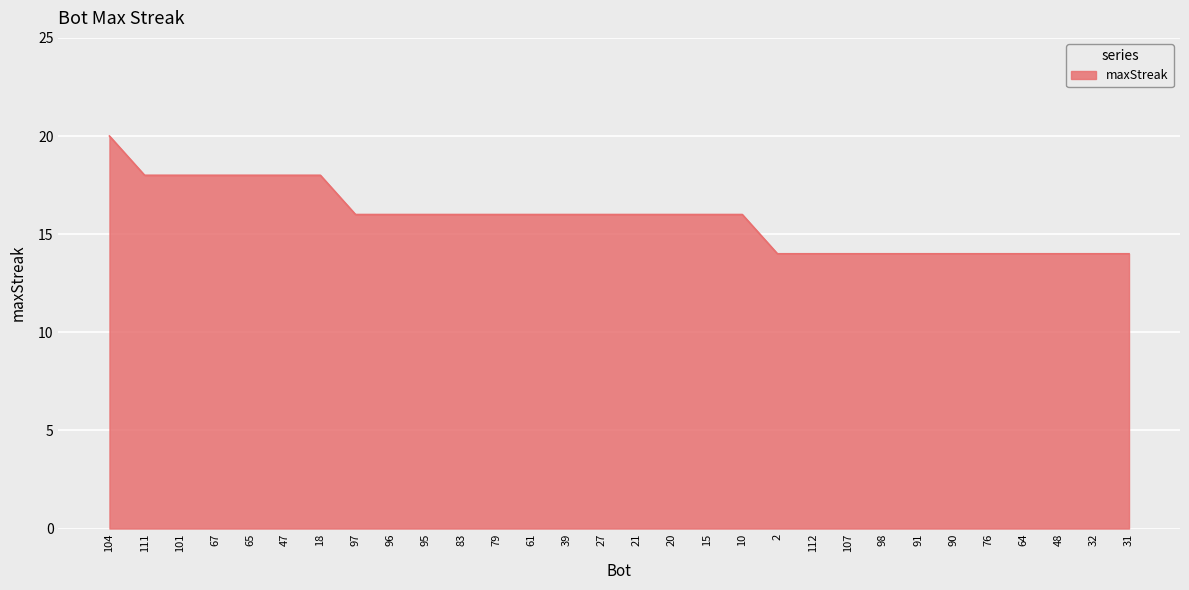

Read the value at 91.

14